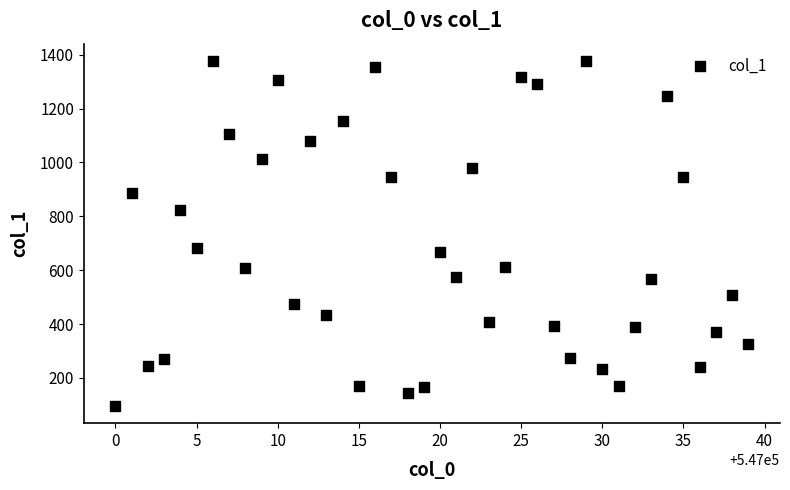

What Y value in the scatter plot is closest to 736?

684